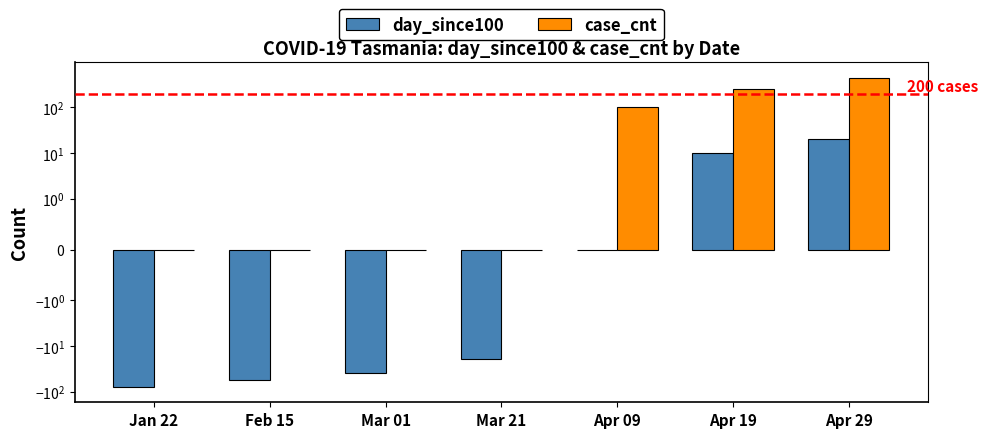

Reading left to right, list all the values displayed in this chart.

day_since100: Jan 22=-78	Feb 15=-54	Mar 01=-39	Mar 21=-19	Apr 09=0	Apr 19=10	Apr 29=20
case_cnt: Jan 22=0	Feb 15=0	Mar 01=0	Mar 21=0	Apr 09=100	Apr 19=250	Apr 29=450